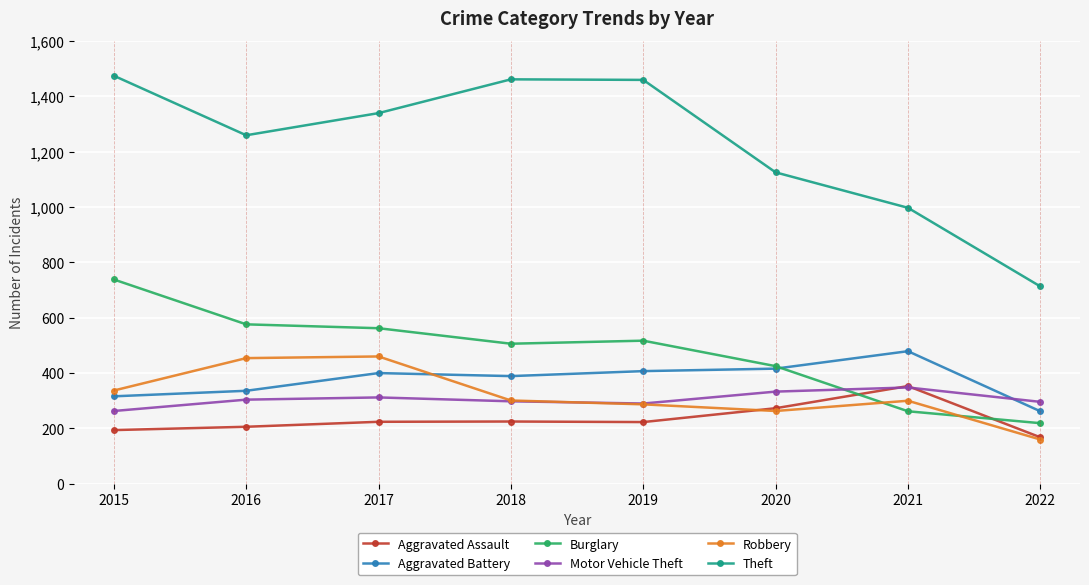

How many values in the Theft series are below 1339?

4